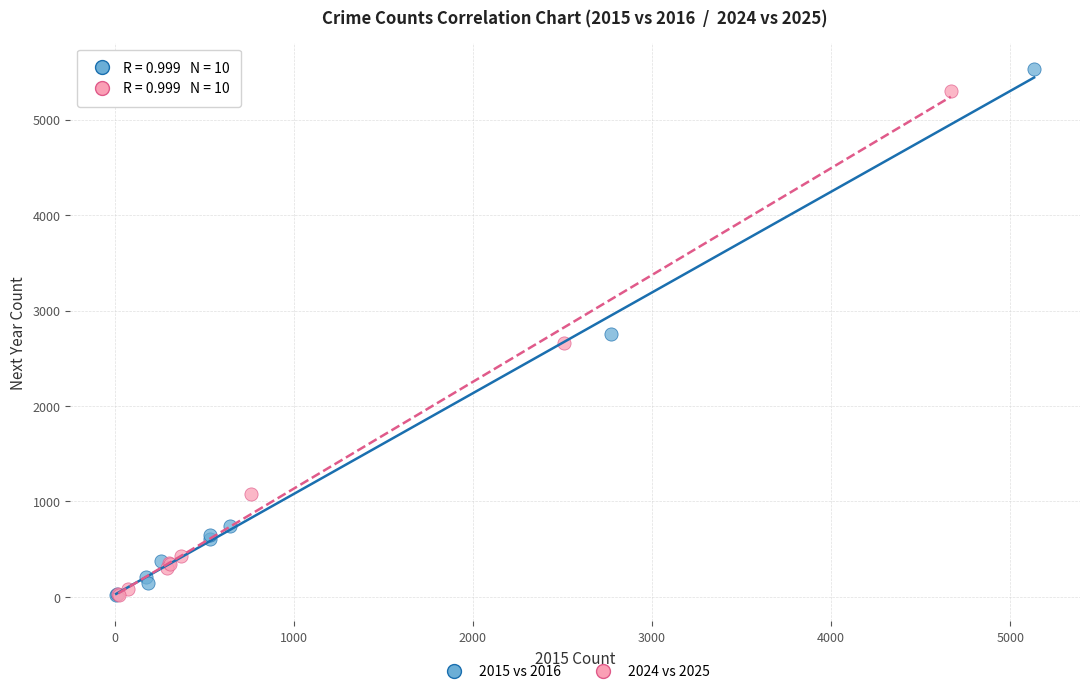

What are all the series names shown in the legend?

2015 vs 2016, 2024 vs 2025